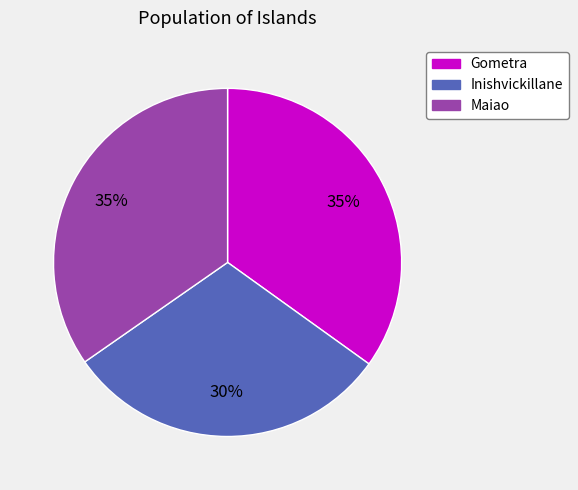

Is the sum of Inishvickillane and Gometra greater than half?

Yes